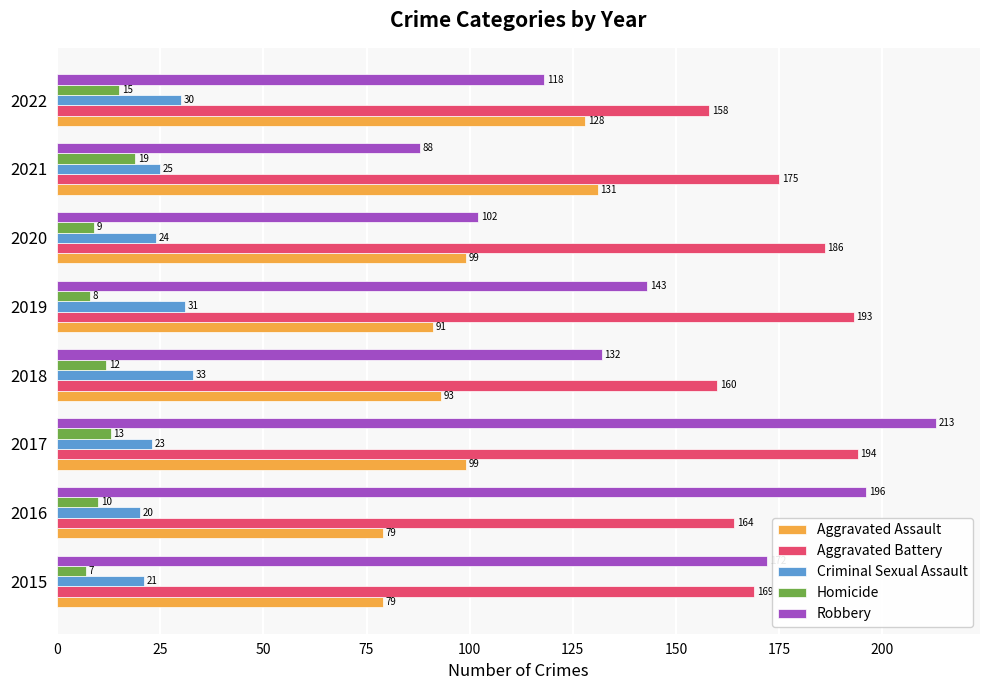

What is the average value of the Aggravated Battery series?

175